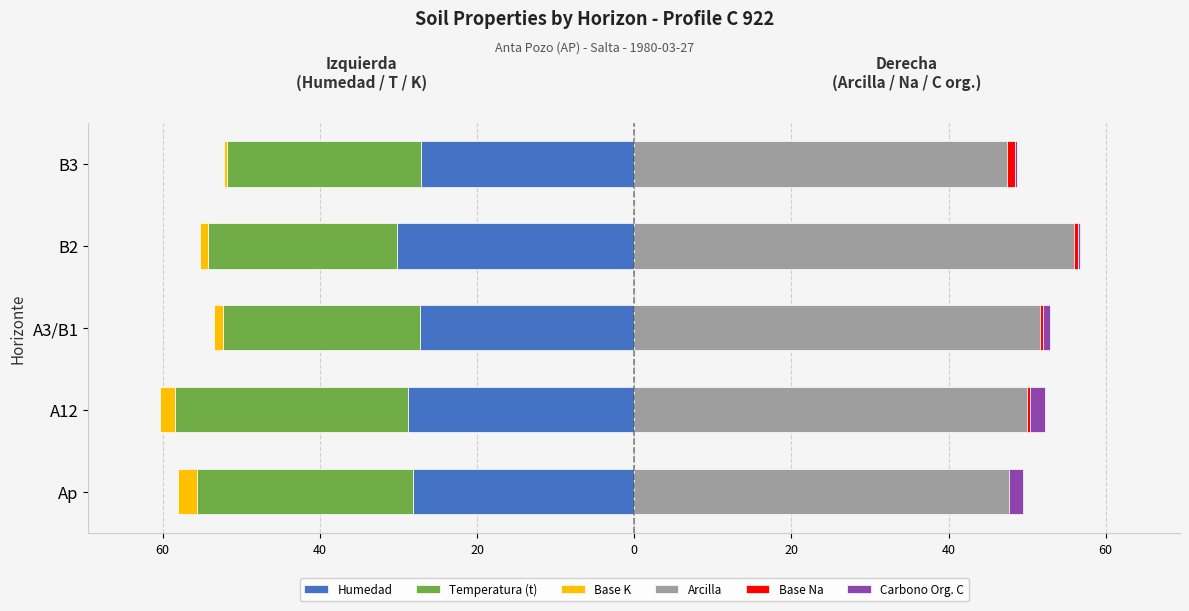

What is the value of the Base Na bar at the 3rd from the left?

0.3